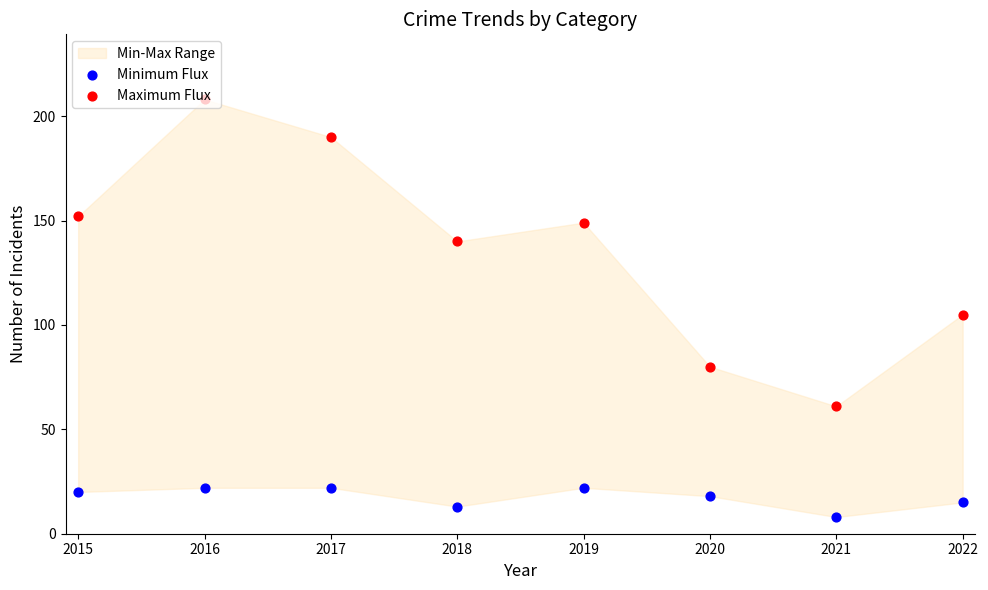

Is the value of Minimum Flux at 2018 greater than the value of Maximum Flux at 2021?

No